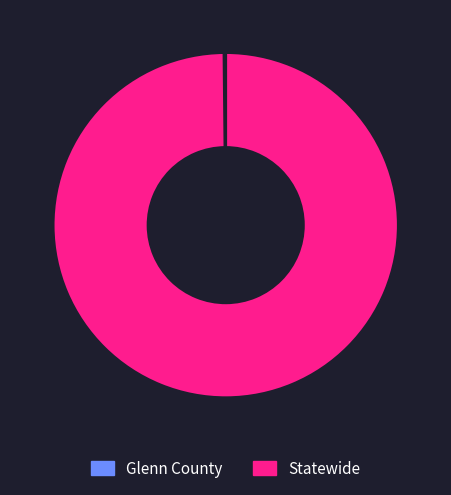

Is there any slice that represents more than half of the pie?

Yes